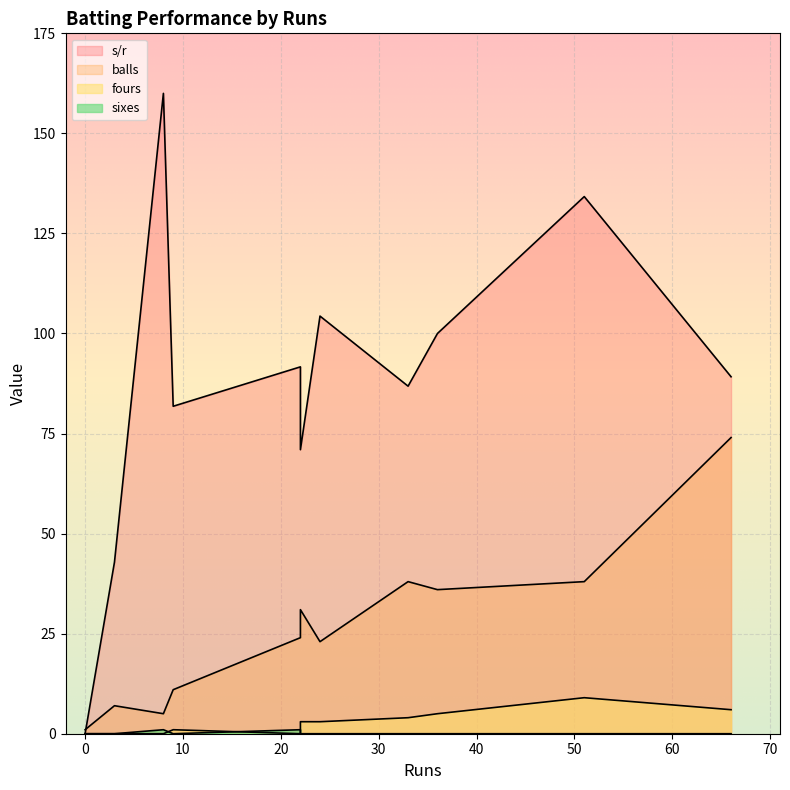

What are all the series names shown in the legend?

s/r, balls, fours, sixes